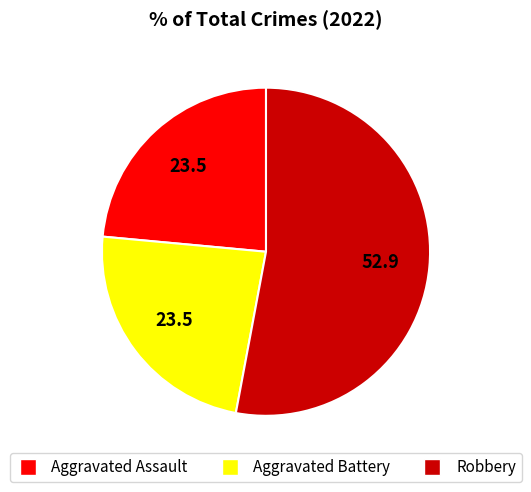

Does any single category account for the majority?

Yes